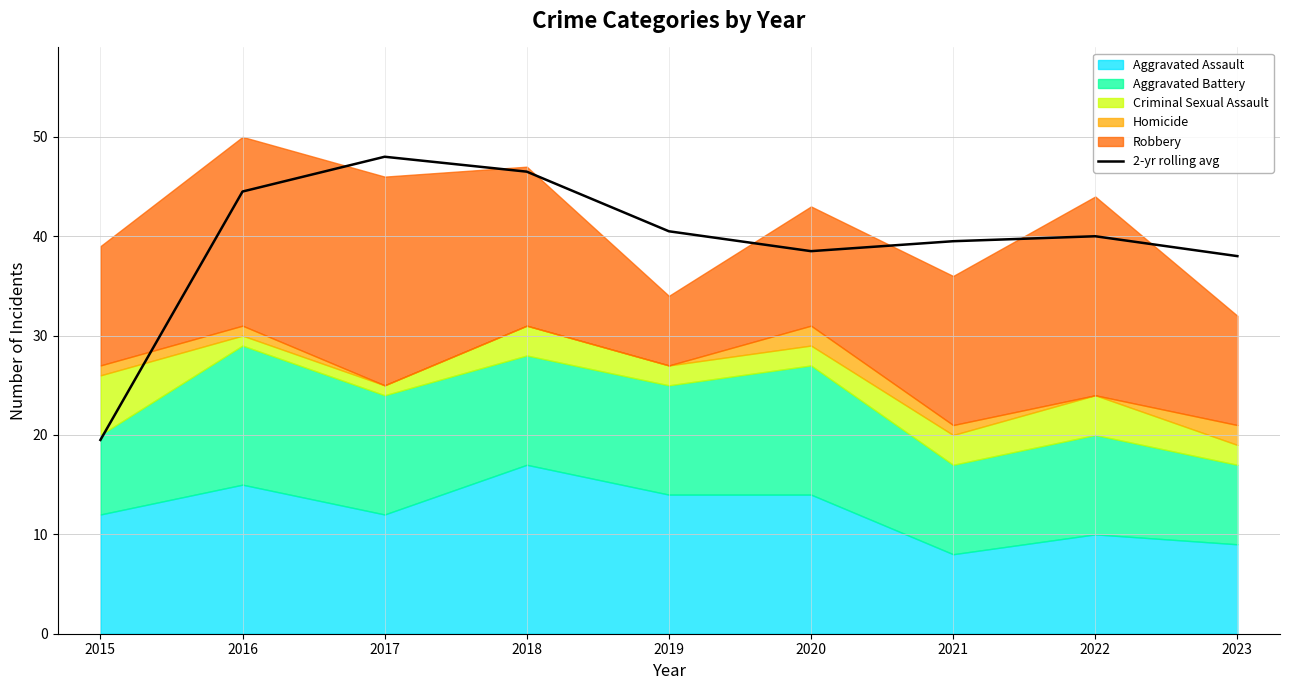

How many lines are shown in the chart?

1